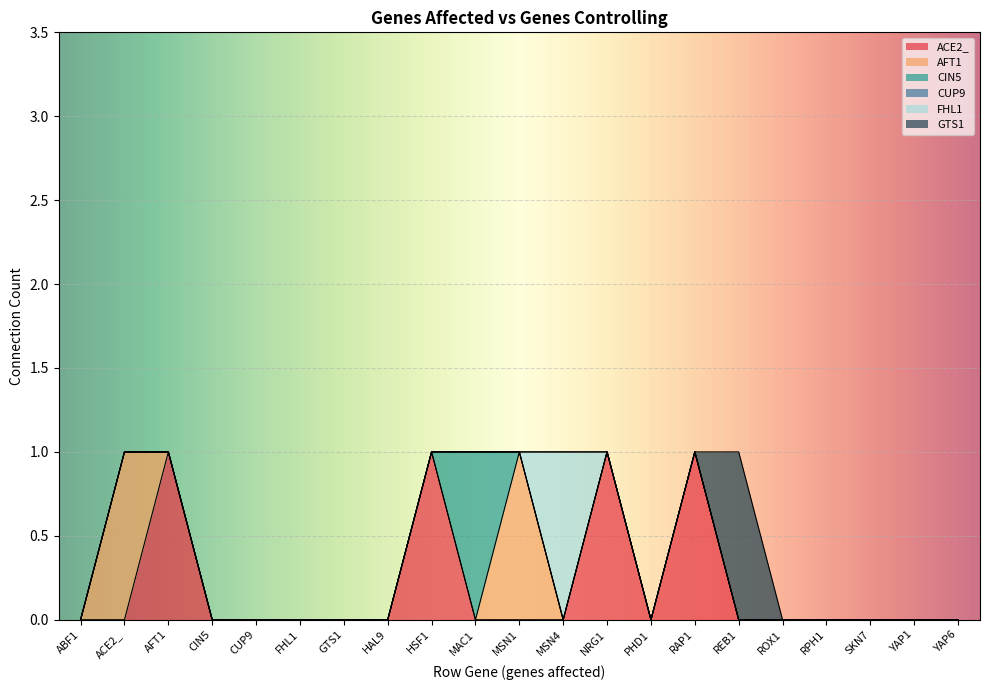

True or false: CUP9 and FHL1 intersect in this chart.

False